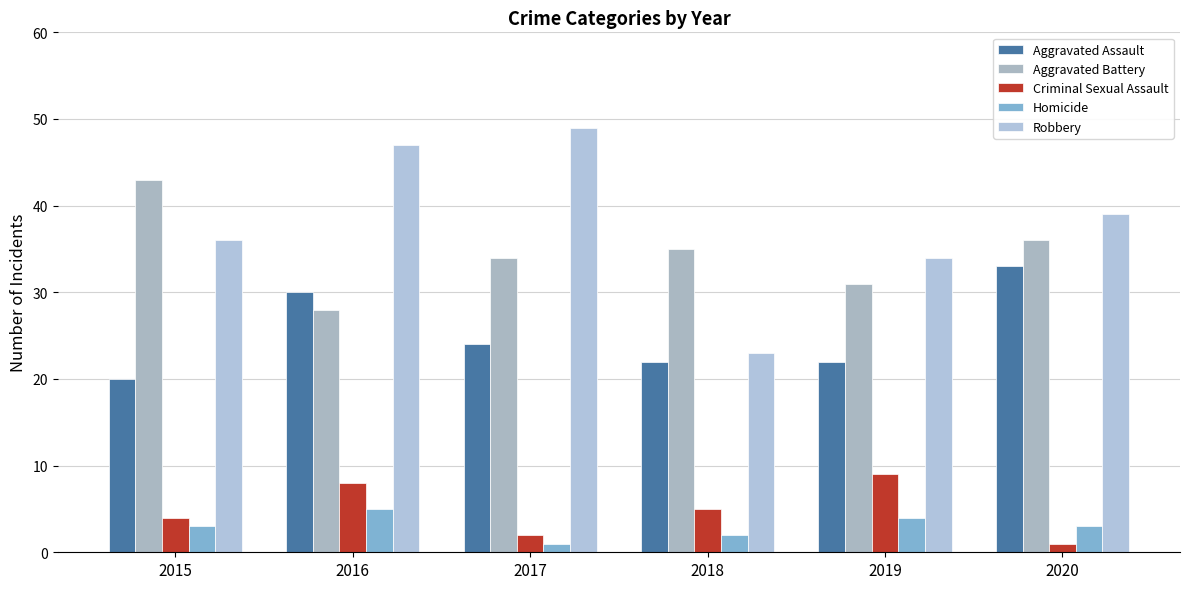

How many values in the Aggravated Assault series are below 24?

3